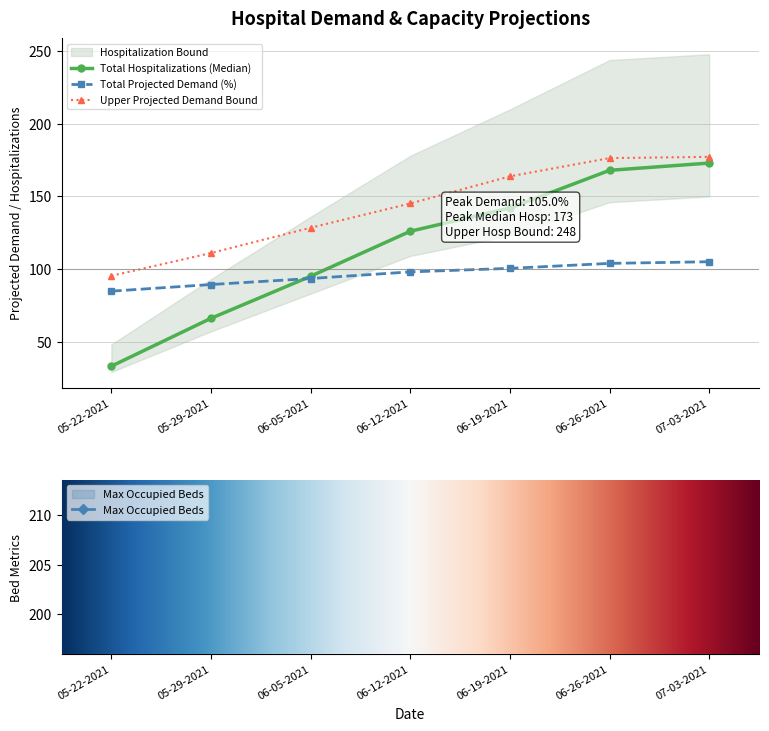

The value of Total Hospitalizations (Median) at 06-19-2021 is 142.0. True or false?

True